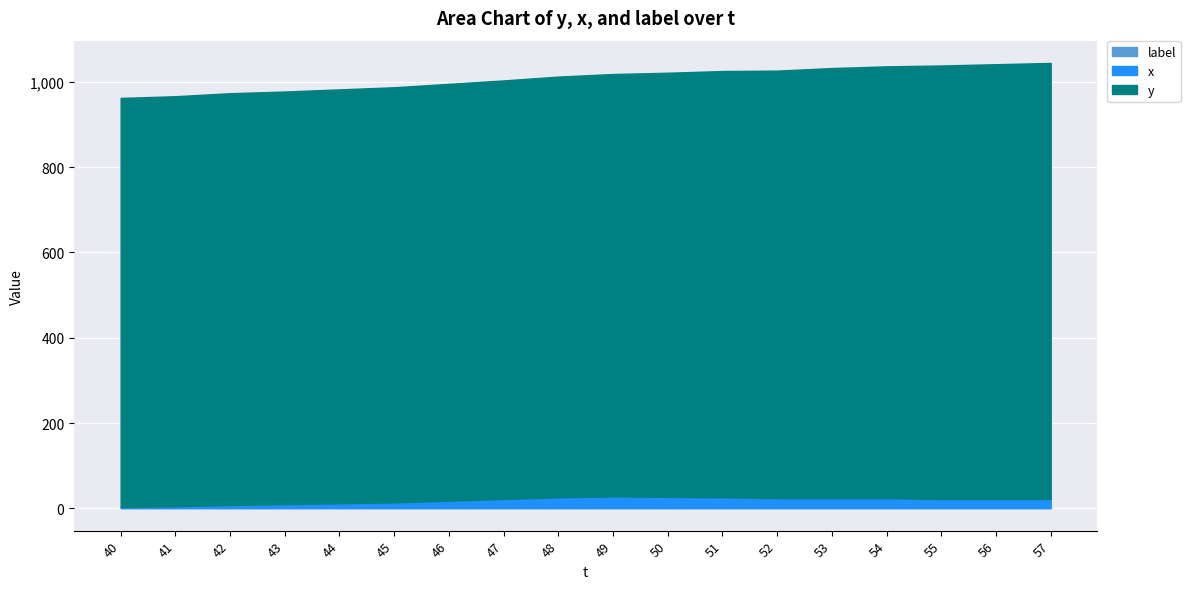

How many lines are shown in the chart?

3